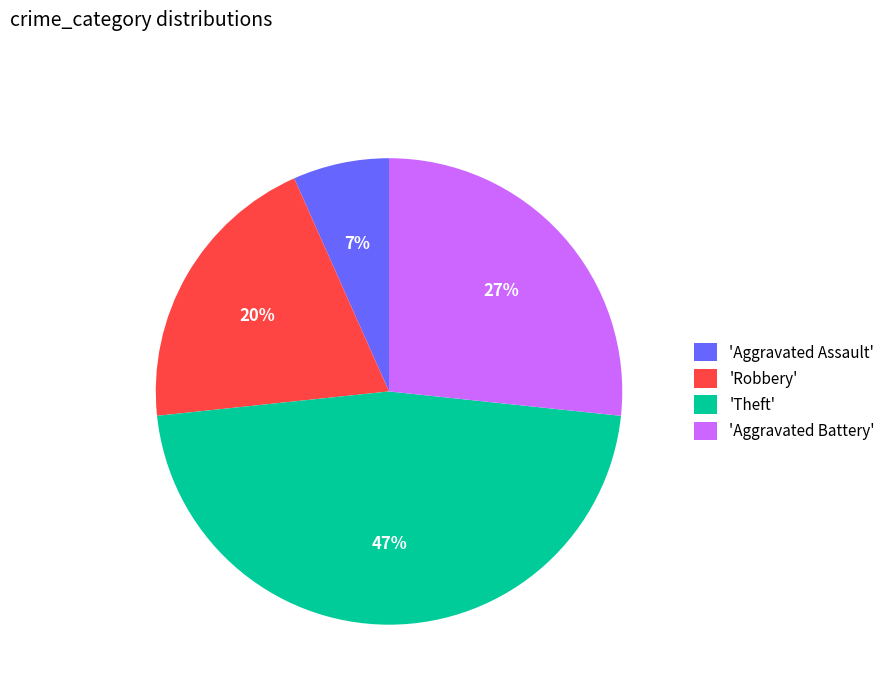

Combined, do 'Theft' and 'Robbery' account for over 50%?

Yes